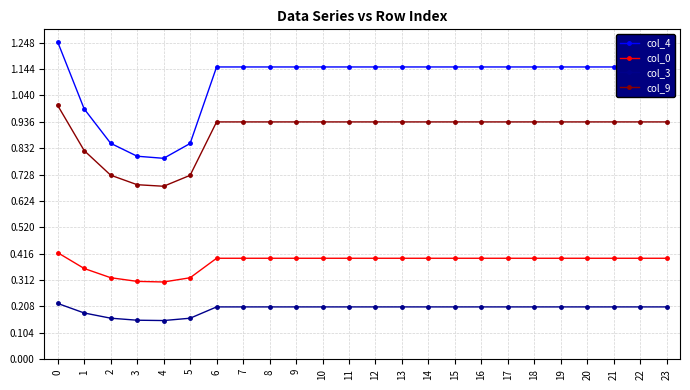

What is the sum of the col_9 values at 18 and 13?

1.9